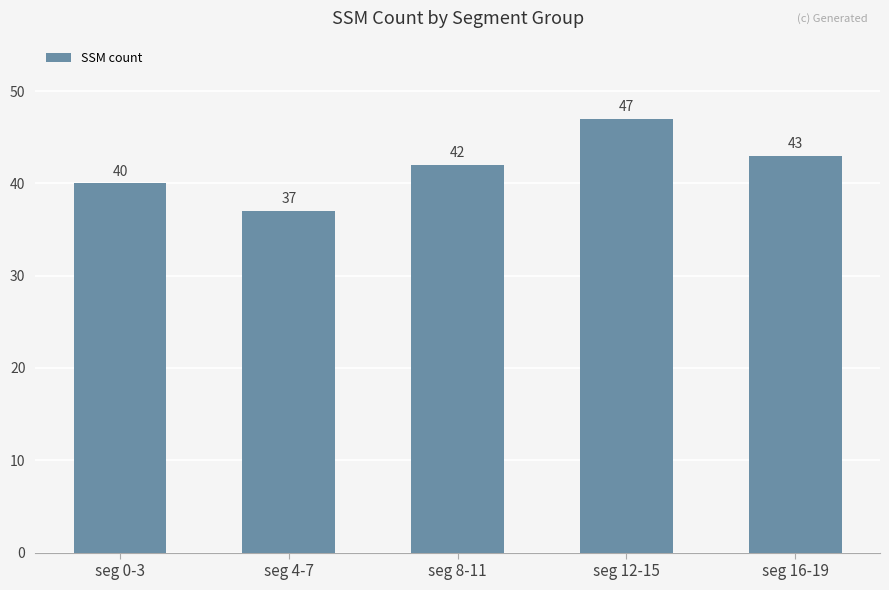

What is the label of the 5th bar from the right?

seg 0-3